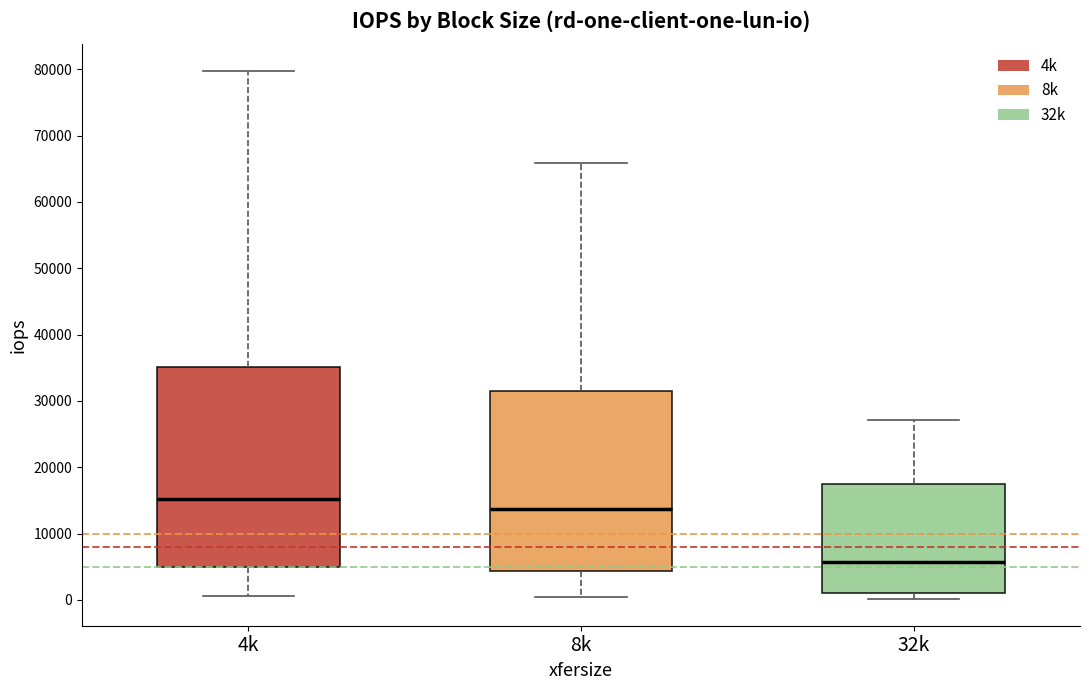

Where does the upper whisker of the box for 8k end on the y-axis? The values are not printed on the chart, so give them approximately, as read against the axis.

66000